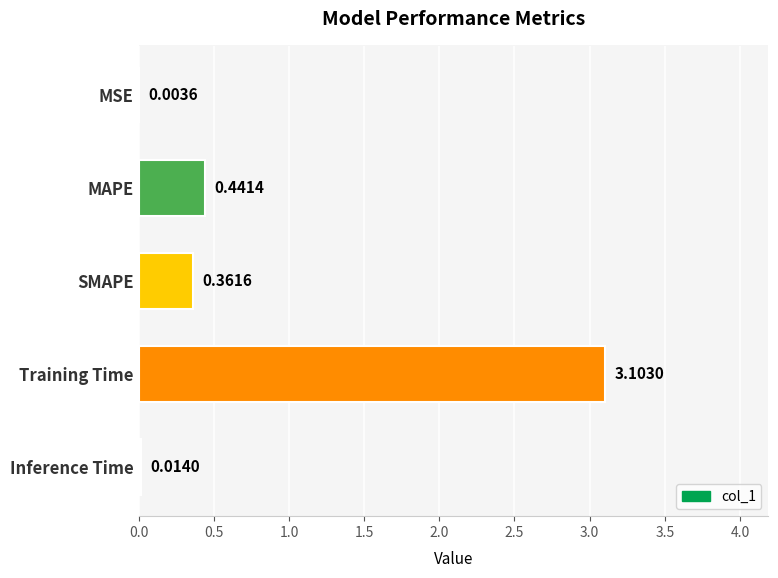

Where is the data nearest to the value 1?

MAPE